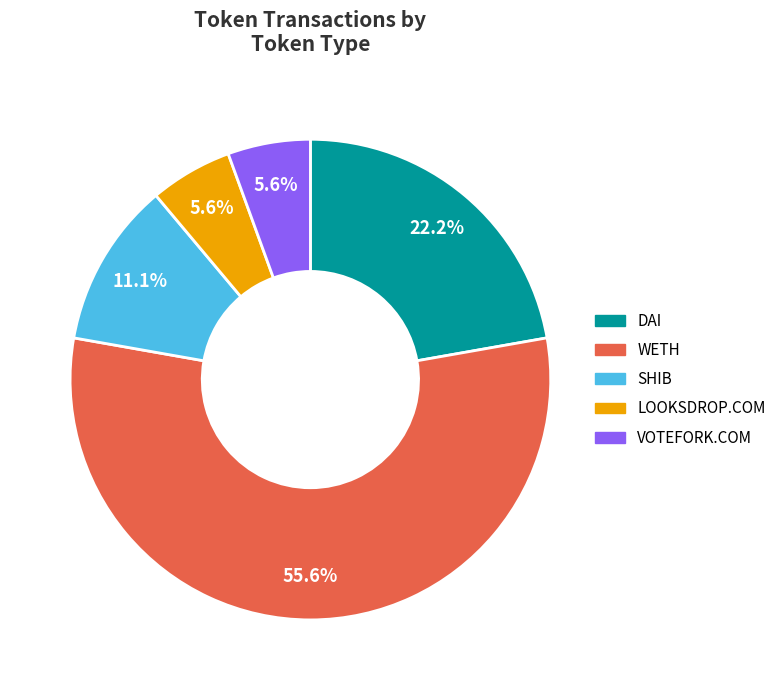

Is there a majority slice in this chart?

Yes